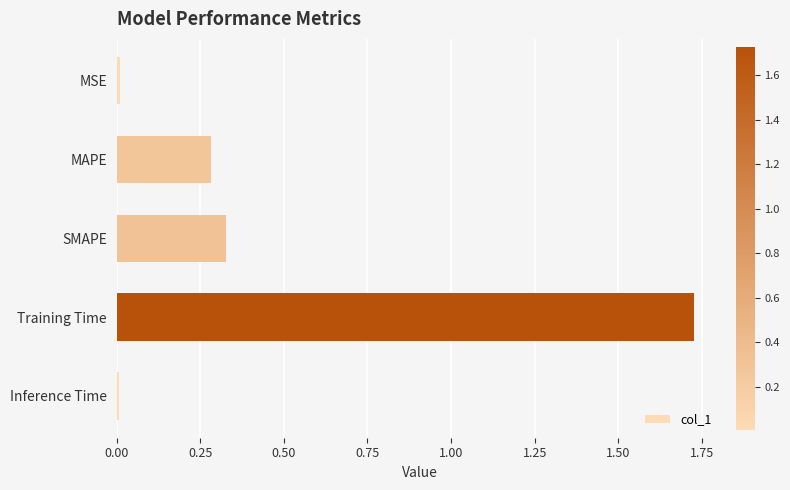

Which label corresponds to the largest value in the chart?

Training Time